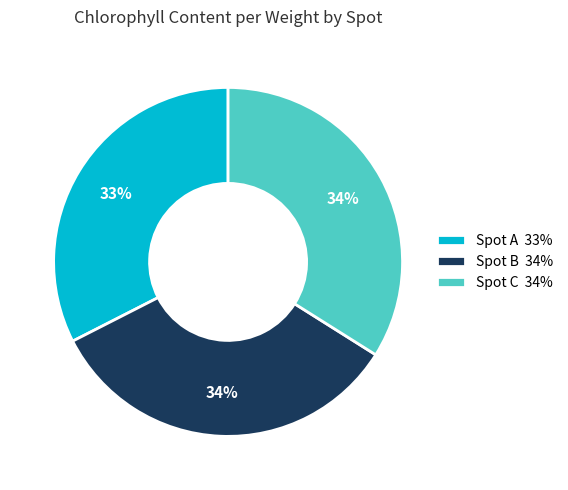

To the nearest percent, what is the difference between the largest and smallest slice percentages?

1%